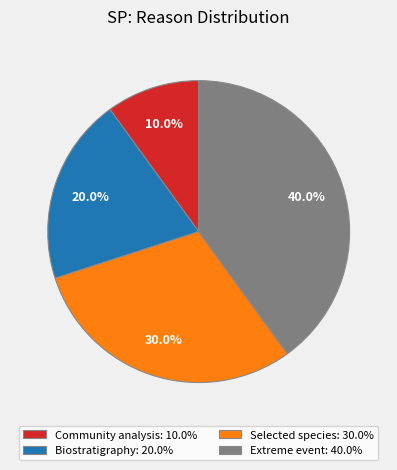

Which slice is the smallest?

Community analysis